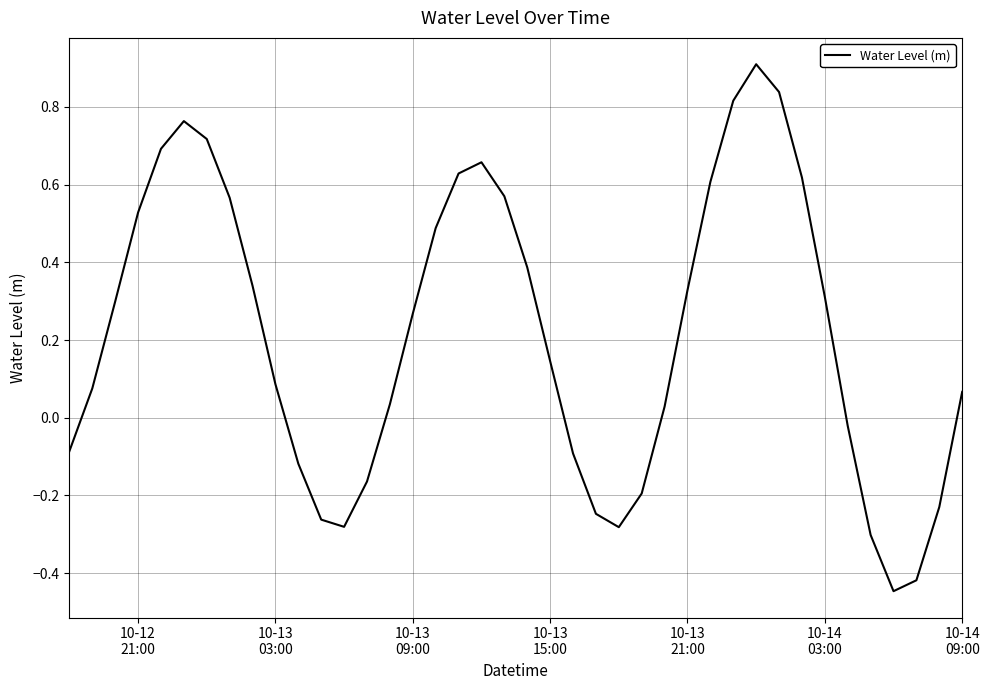

What is the maximum value shown in the chart?

0.9